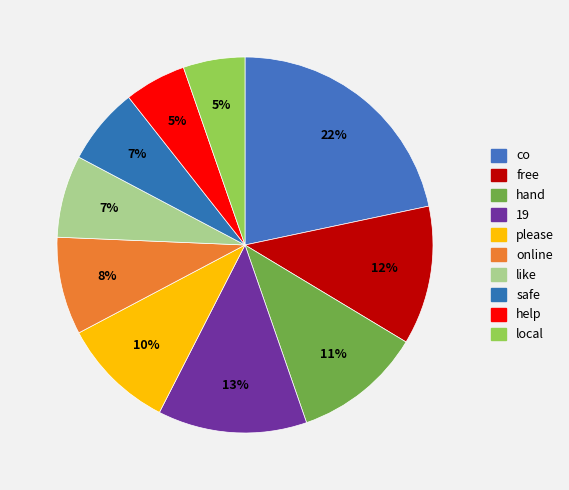

Is there a majority slice in this chart?

No